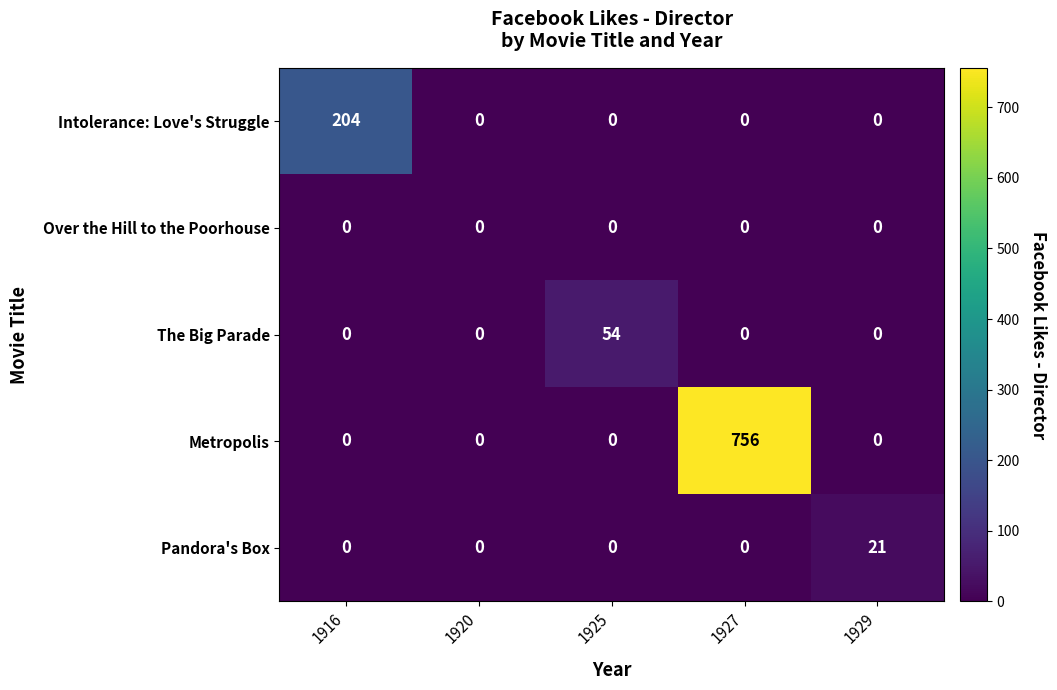

At how many categories does at least one series exceed 473?

1